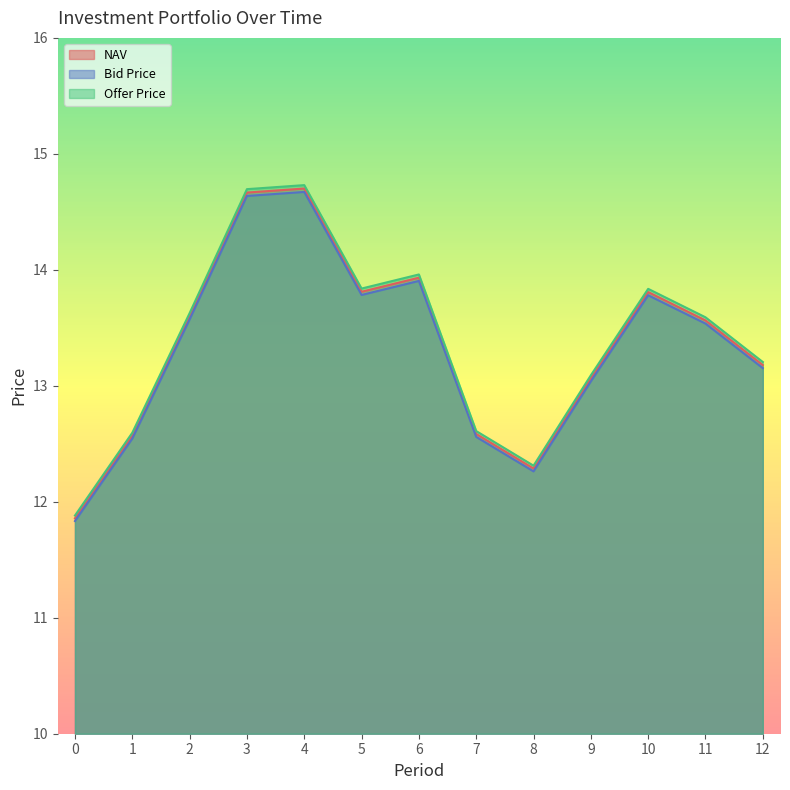

The Bid Price series shows 13.8 at 10. True or false?

True